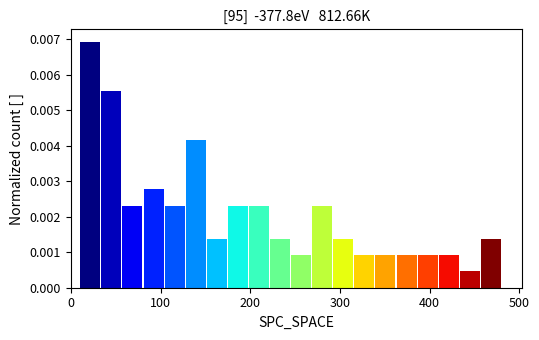

Read against the x-axis, roughly where is the centre of the tallest bar?

20